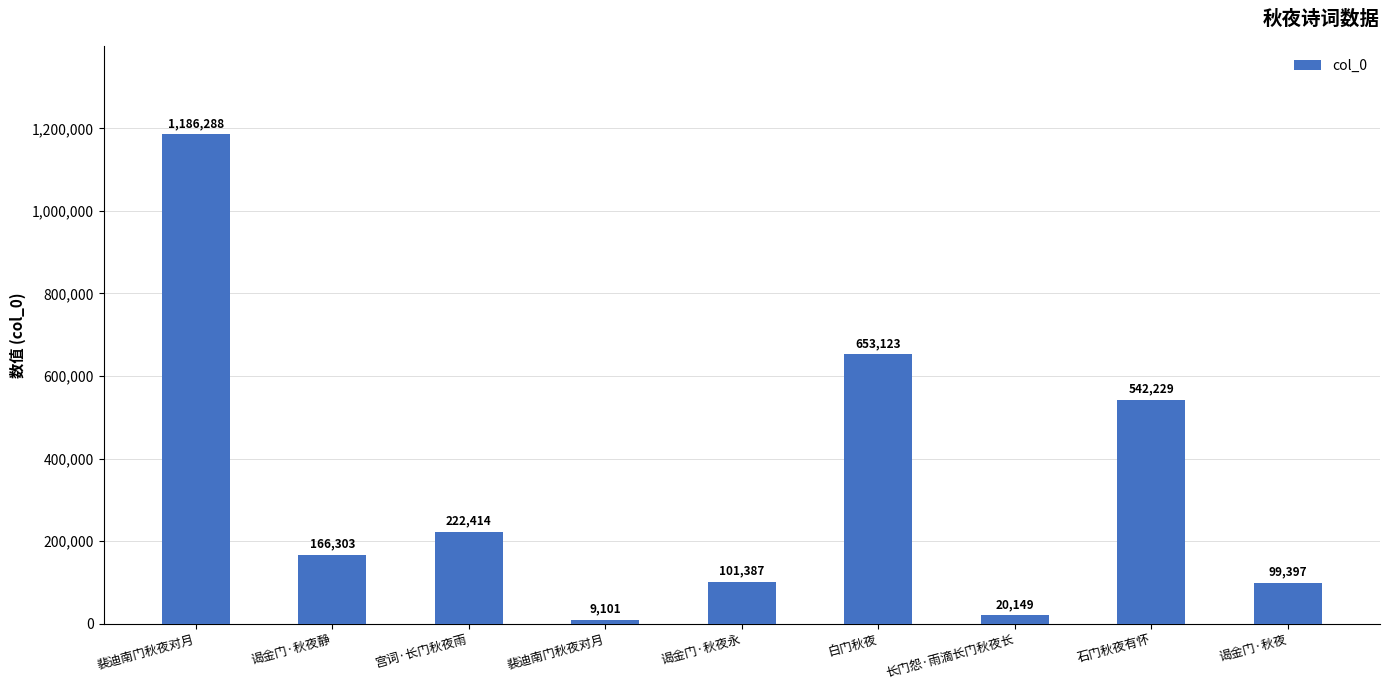

Does the chart contain any negative values?

No